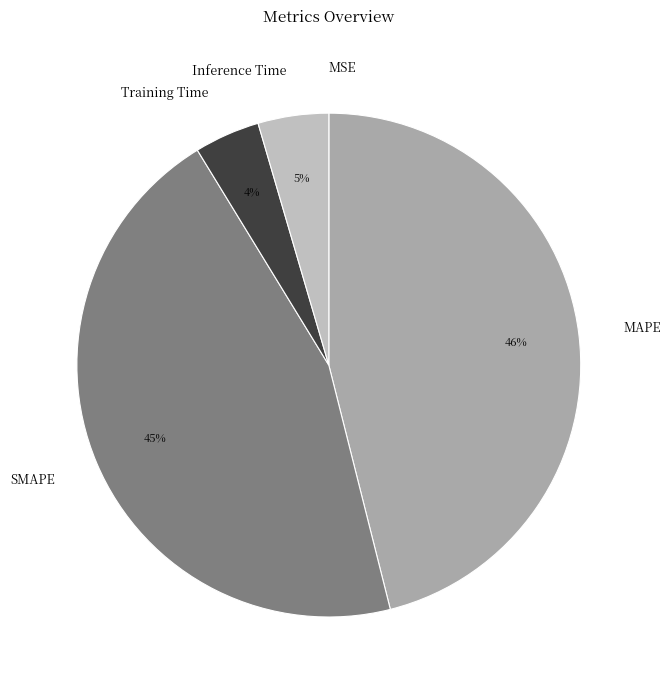

To the nearest percent, what percentage of the pie is Training Time?

4%